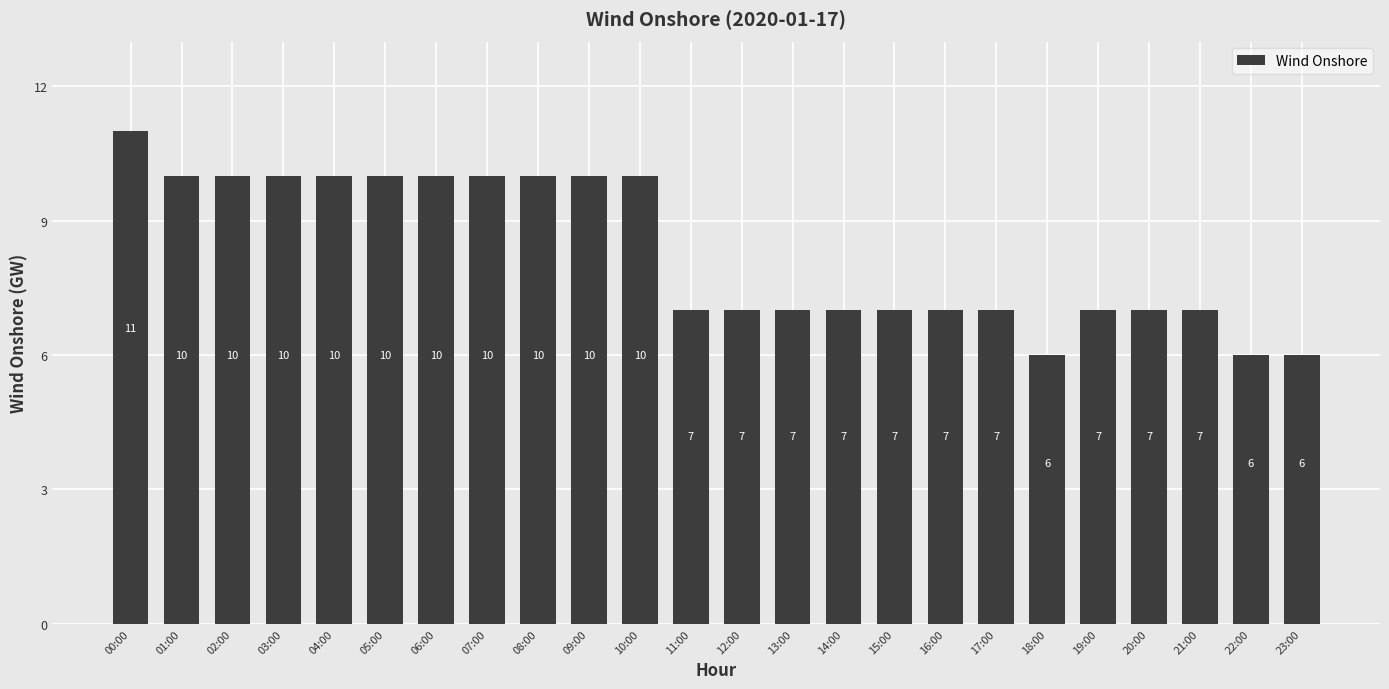

Count the number of data series in this chart.

1